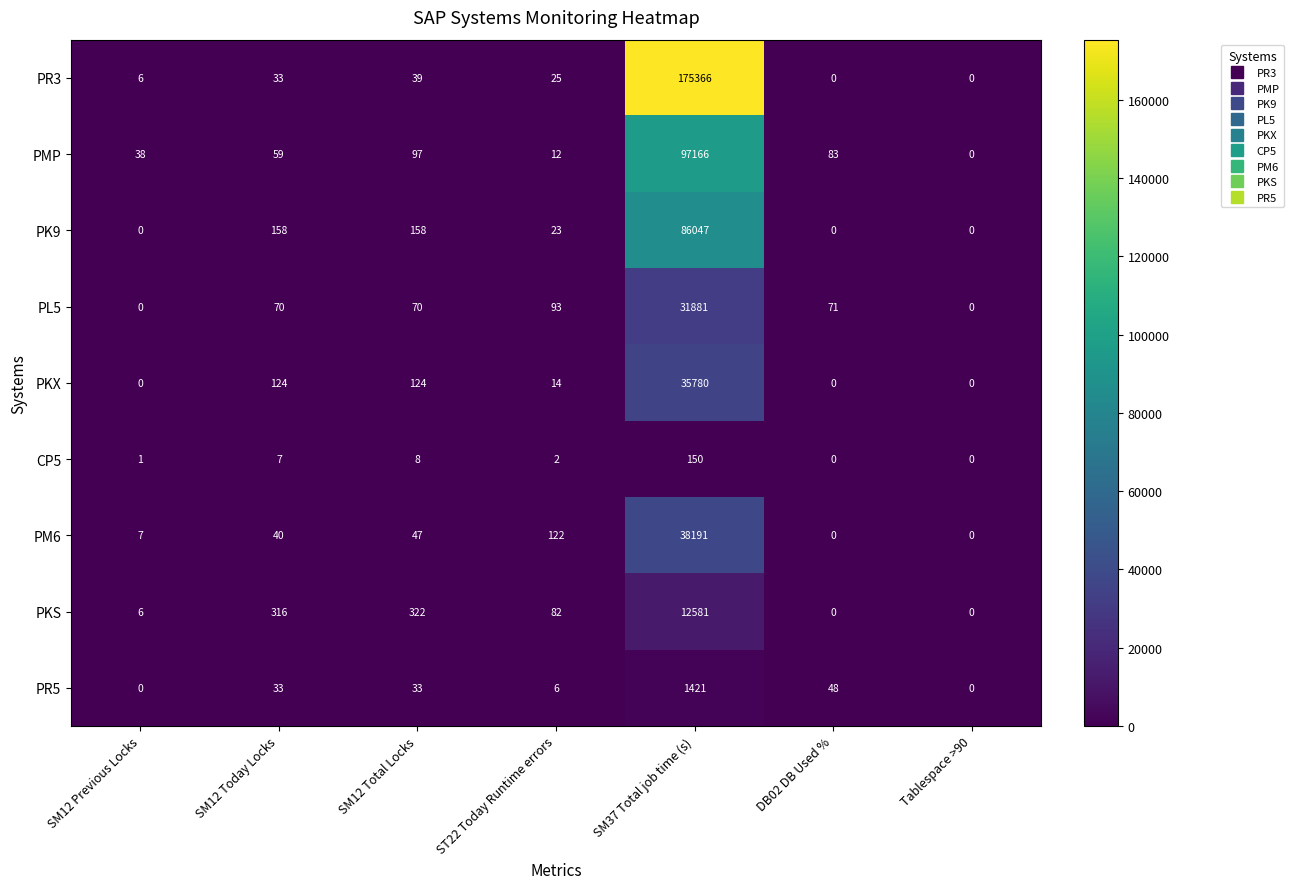

Which series has the widest spread of values?

PR3